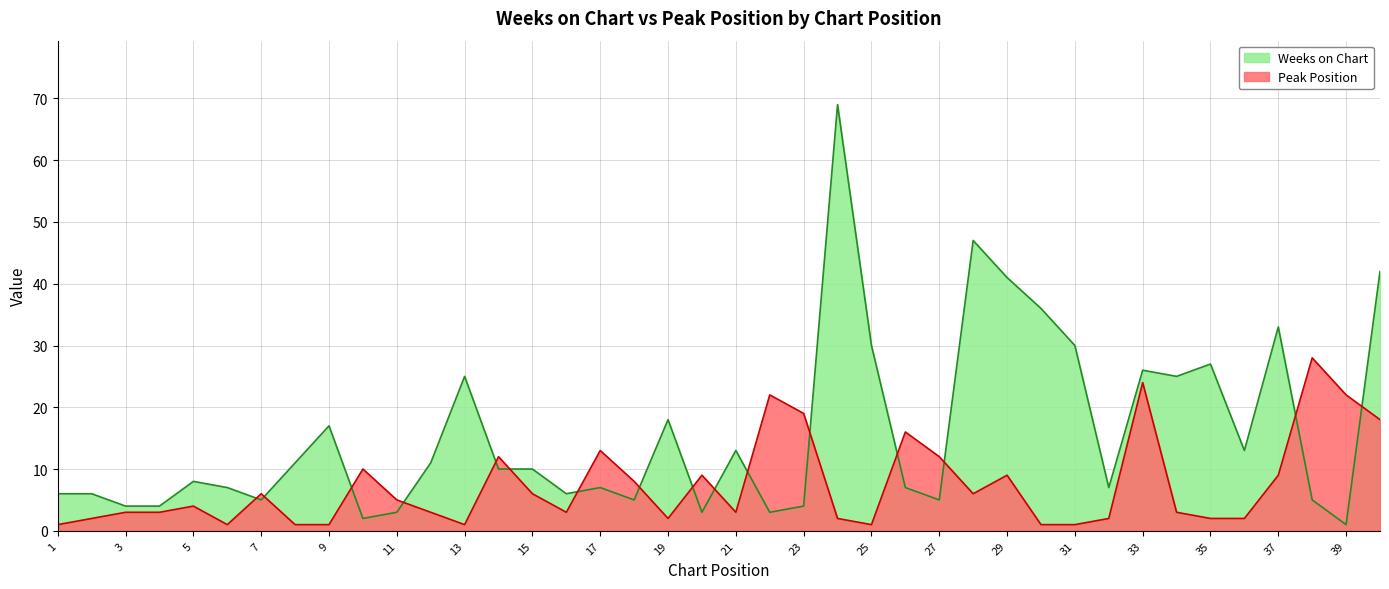

Where is the first local maximum for Weeks on Chart?

5